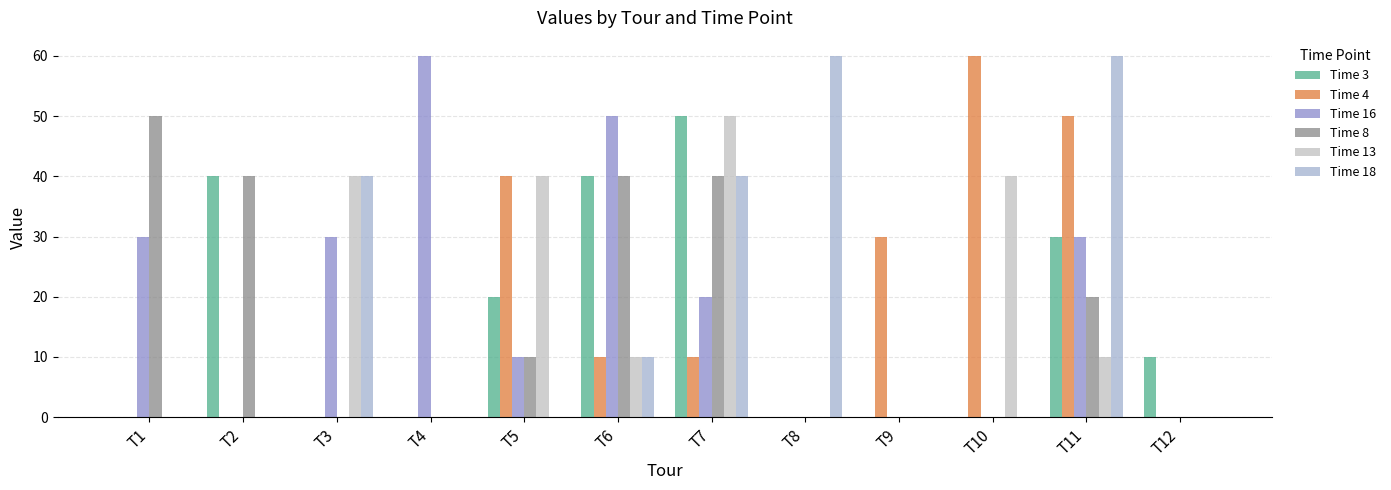

How many series are shown in this chart?

6